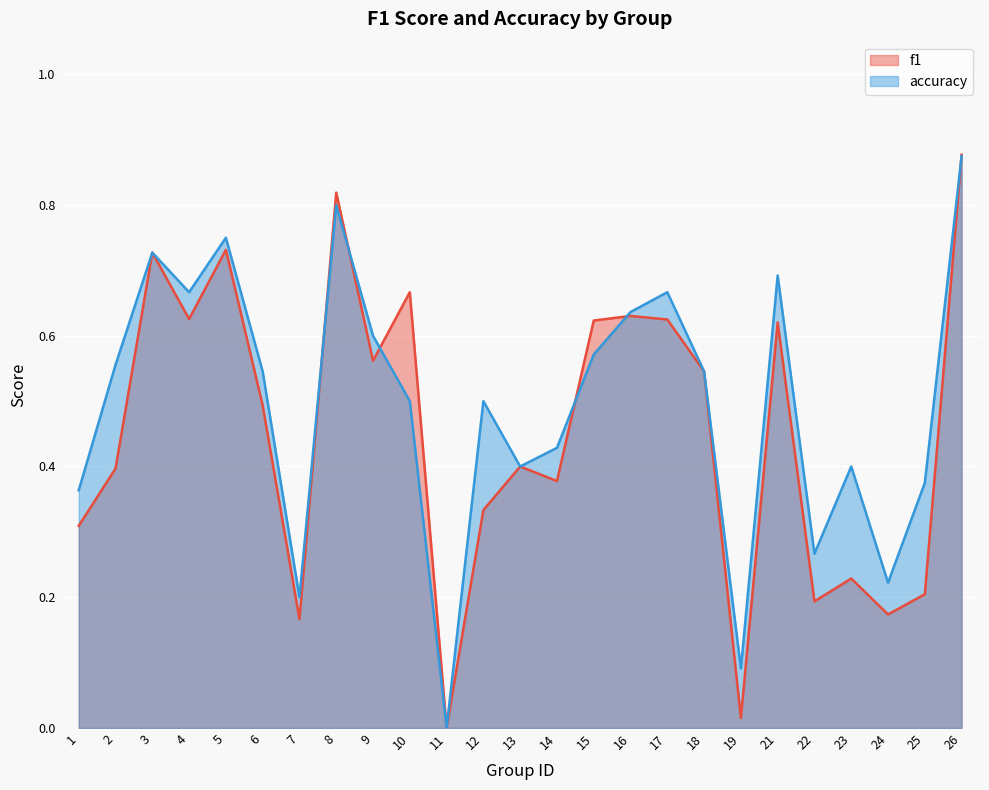

List the series in order of their peak value, lowest first.

accuracy, f1